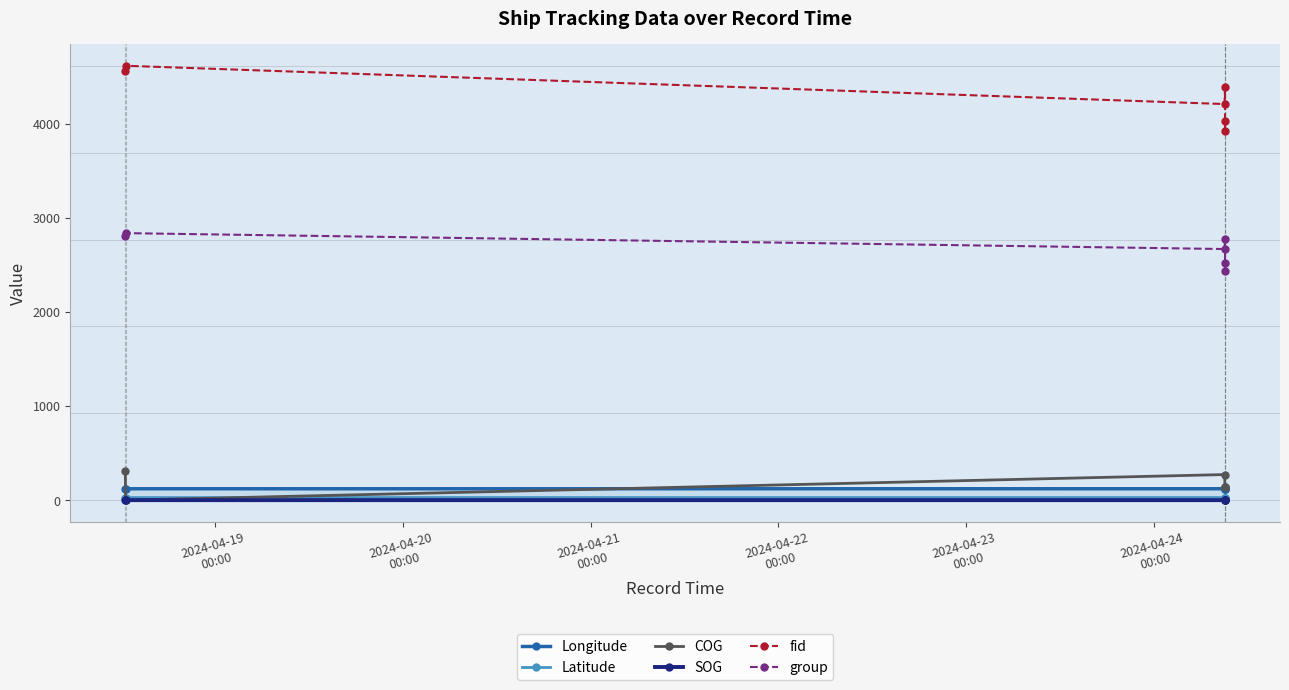

What is the difference between the maximum and minimum values in the SOG series?

0.1